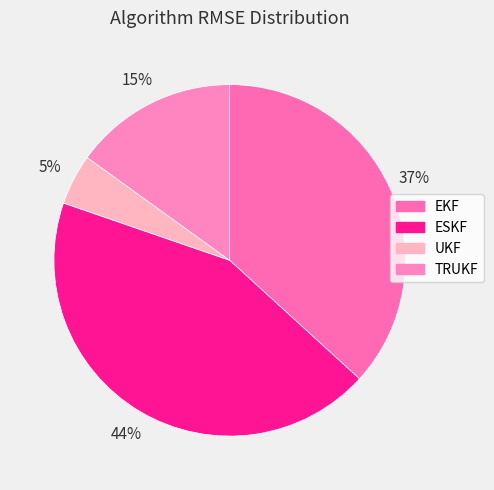

How many slices are in this pie chart?

4